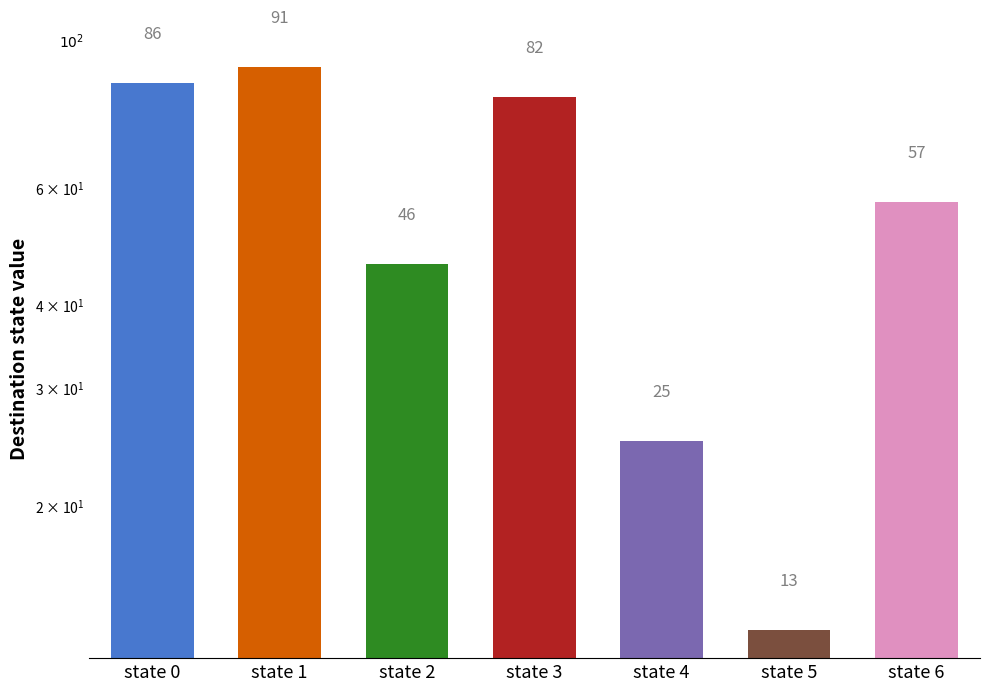

What is the sum of all values?

400